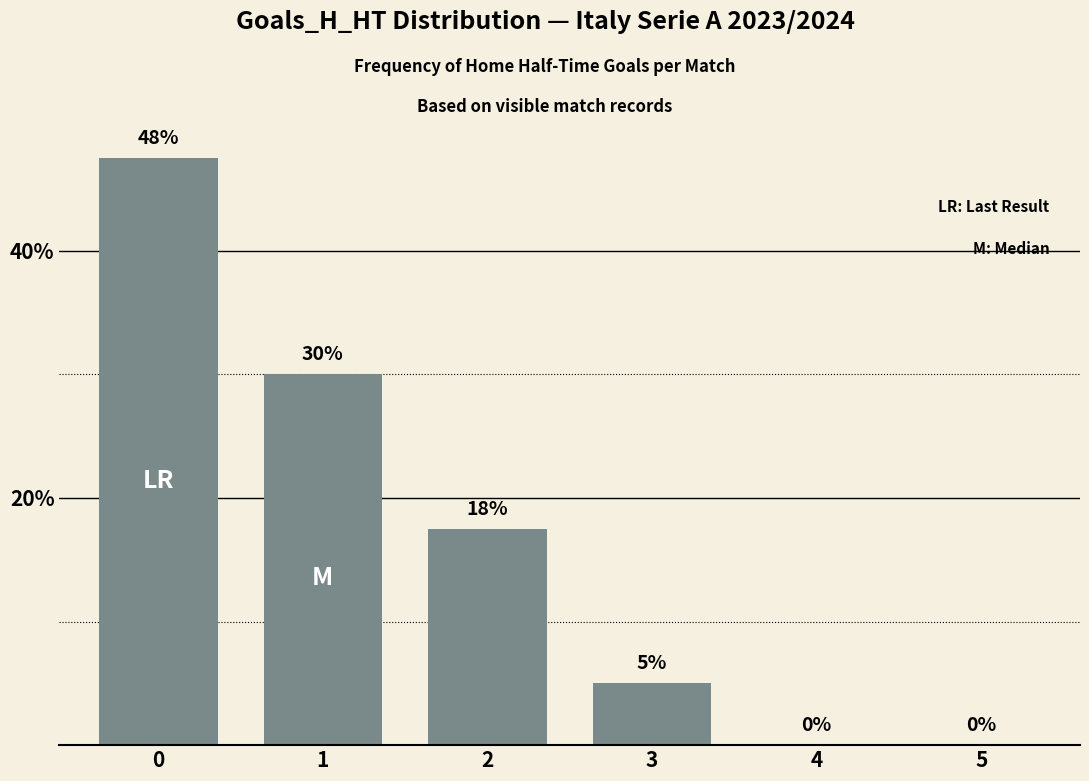

The value at 5 is 21.4. True or false?

False